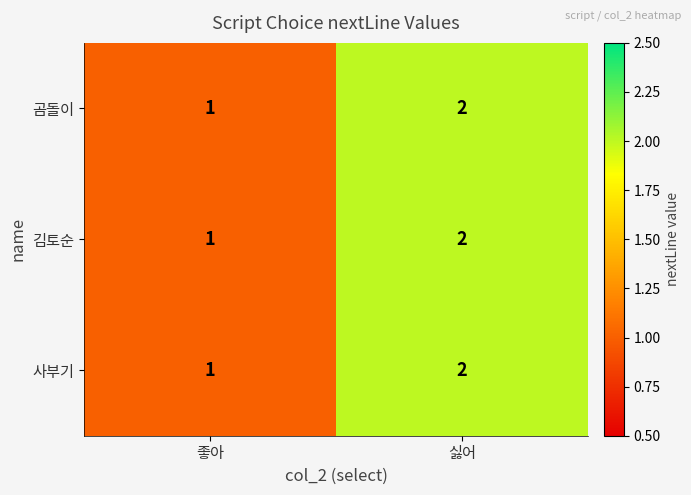

Reading left to right, list all the values displayed in this chart.

곰돌이: 좋아=1	싫어=2
김토순: 좋아=1	싫어=2
사부기: 좋아=1	싫어=2